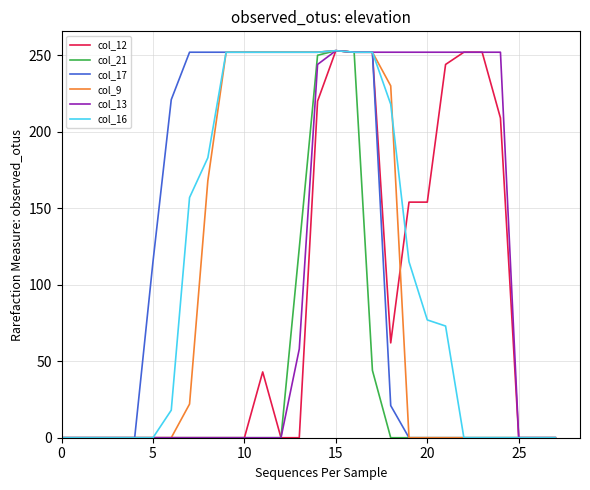

What is the maximum value shown in the chart?

253